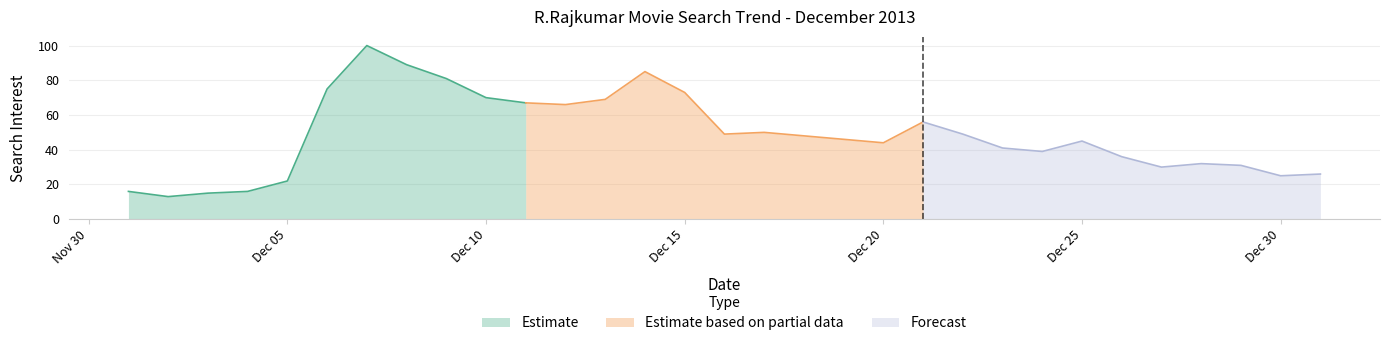

Reading left to right, list all the values displayed in this chart.

16	13	15	16	22	75	100	89	81	70	67	66	69	85	73	49	50	48	46	44	56	49	41	39	45	36	30	32	31	25	26